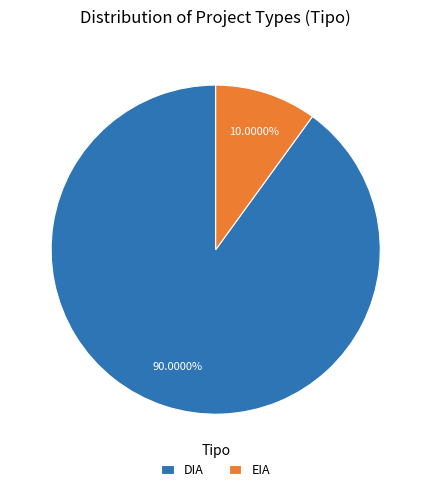

Count the number of slices in the pie.

2